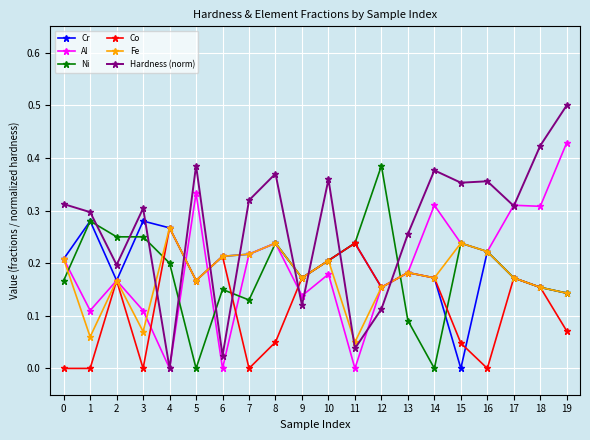

At which category does Cr reach its first local valley?

2